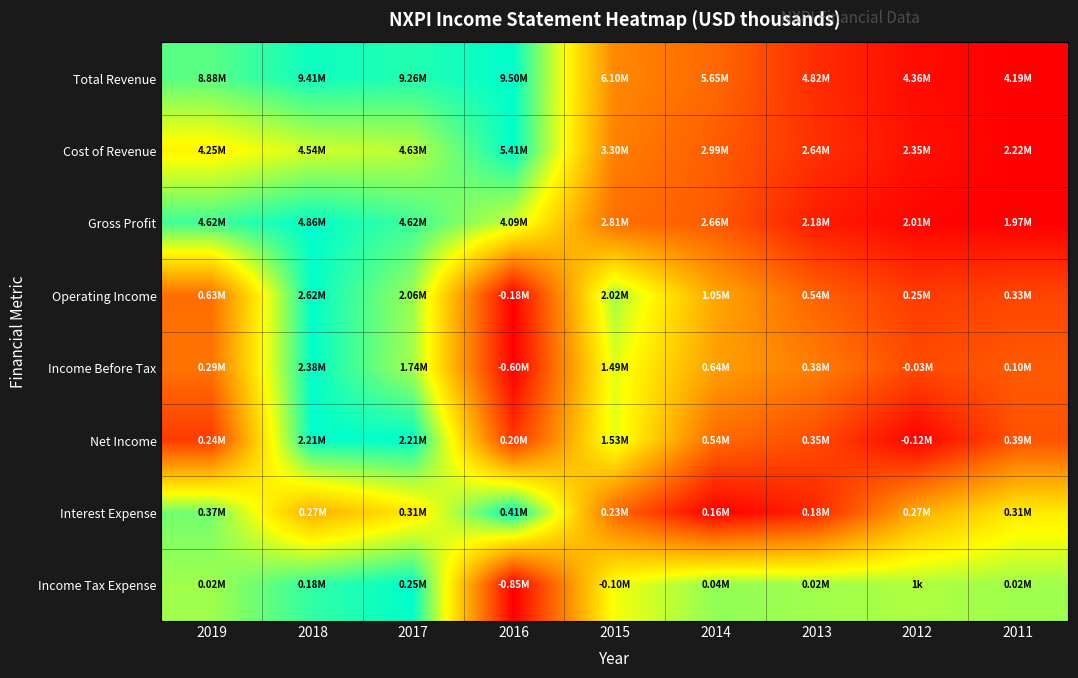

Which has a higher value, 2015 or 2011?

2015